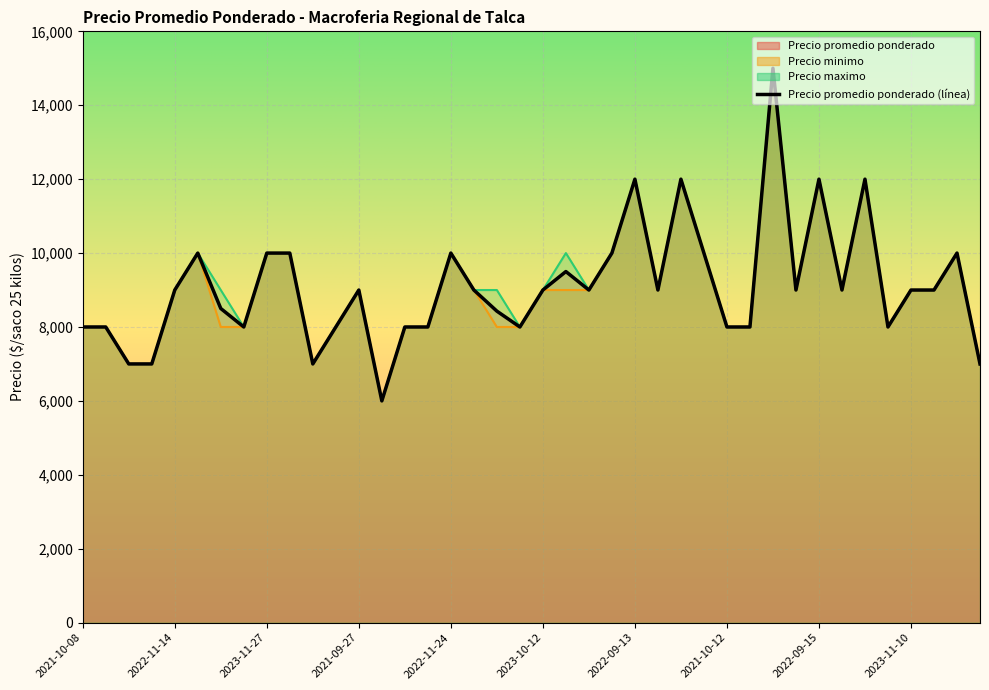

The value of Precio promedio ponderado at 2023-11-06 is 13414. True or false?

False